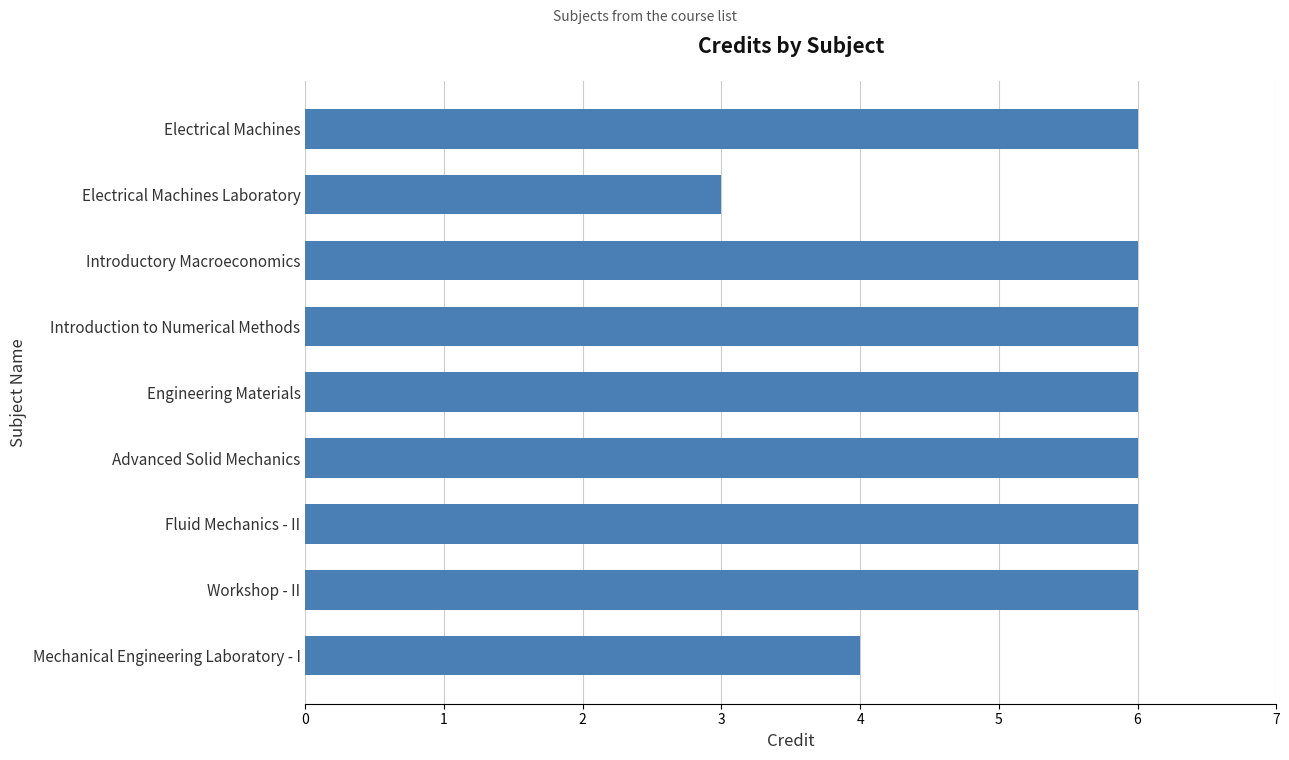

How many bars are there in total?

9